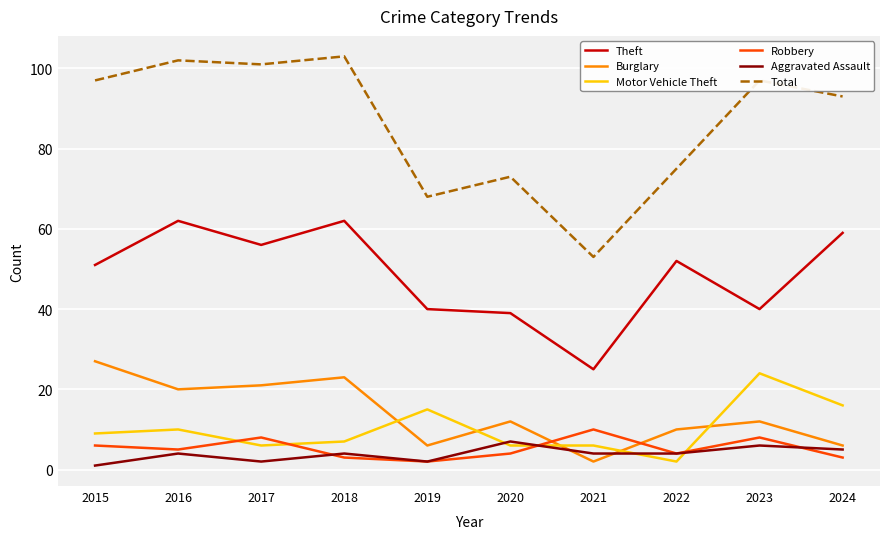

What is the total value across all series at 2023?

187